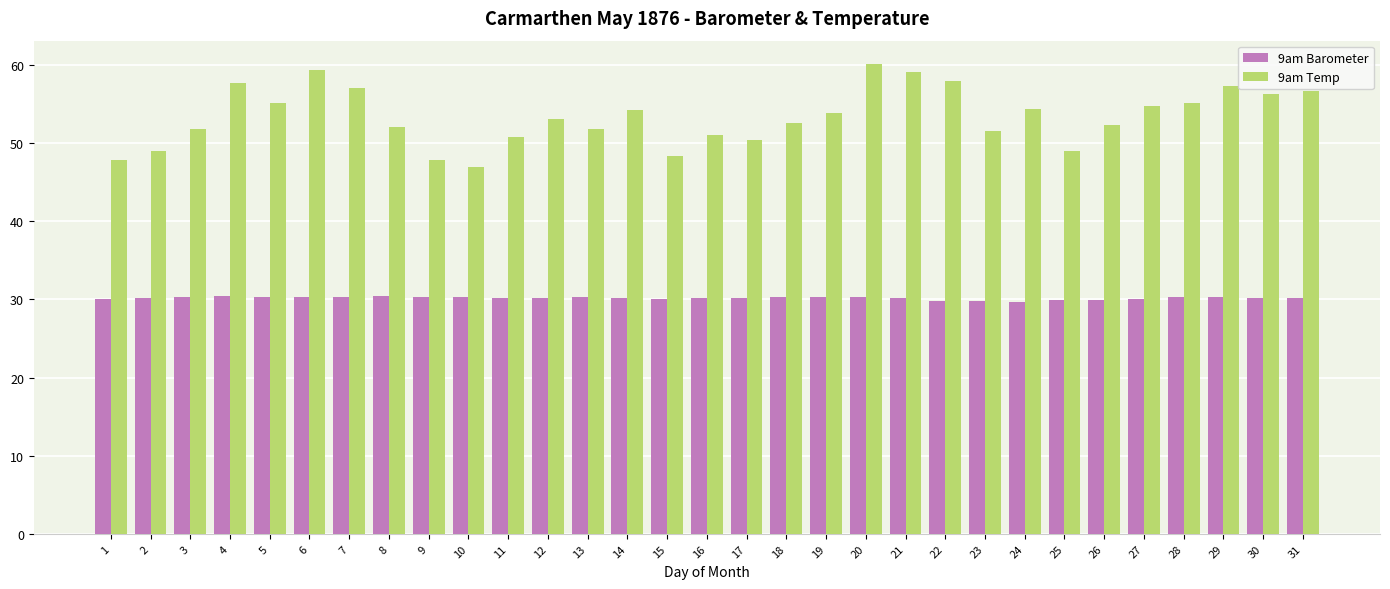

What is the total value across all series at 27?

84.7